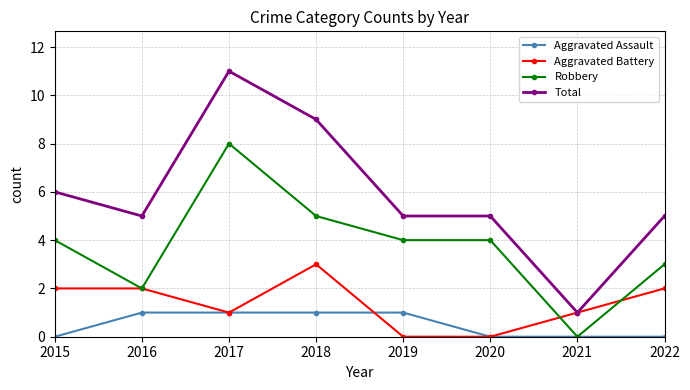

Reading left to right, list all the values displayed in this chart.

Aggravated Assault: 0	1	1	1	1	0	0	0
Aggravated Battery: 2	2	1	3	0	0	1	2
Robbery: 4	2	8	5	4	4	0	3
Total: 6	5	11	9	5	5	1	5